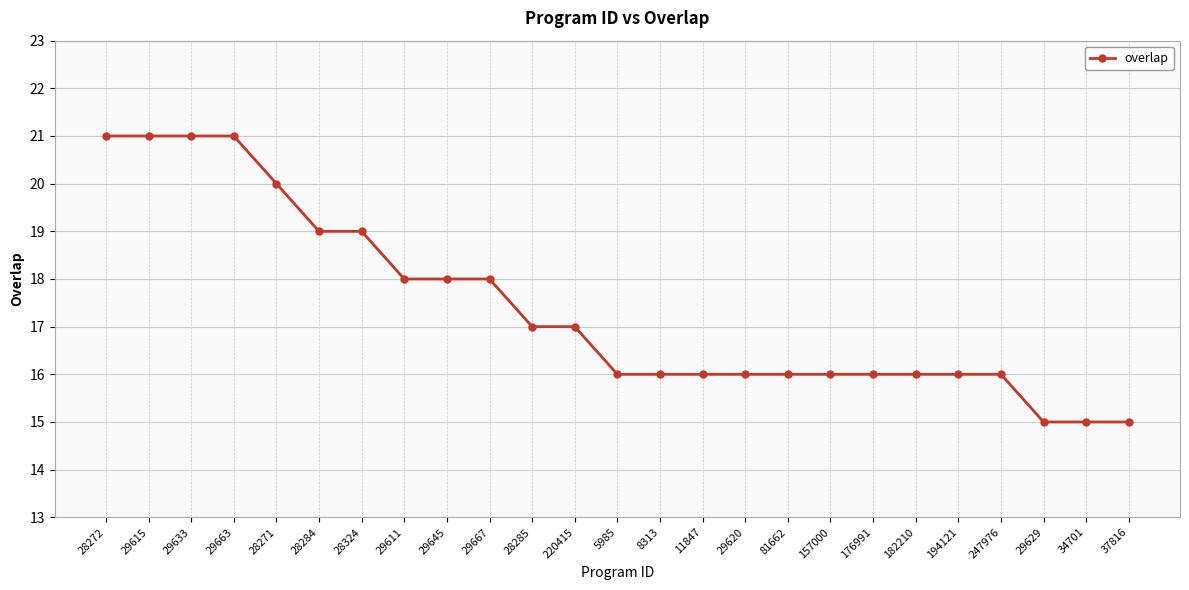

Which has a higher value, 29611 or 29615?

29615